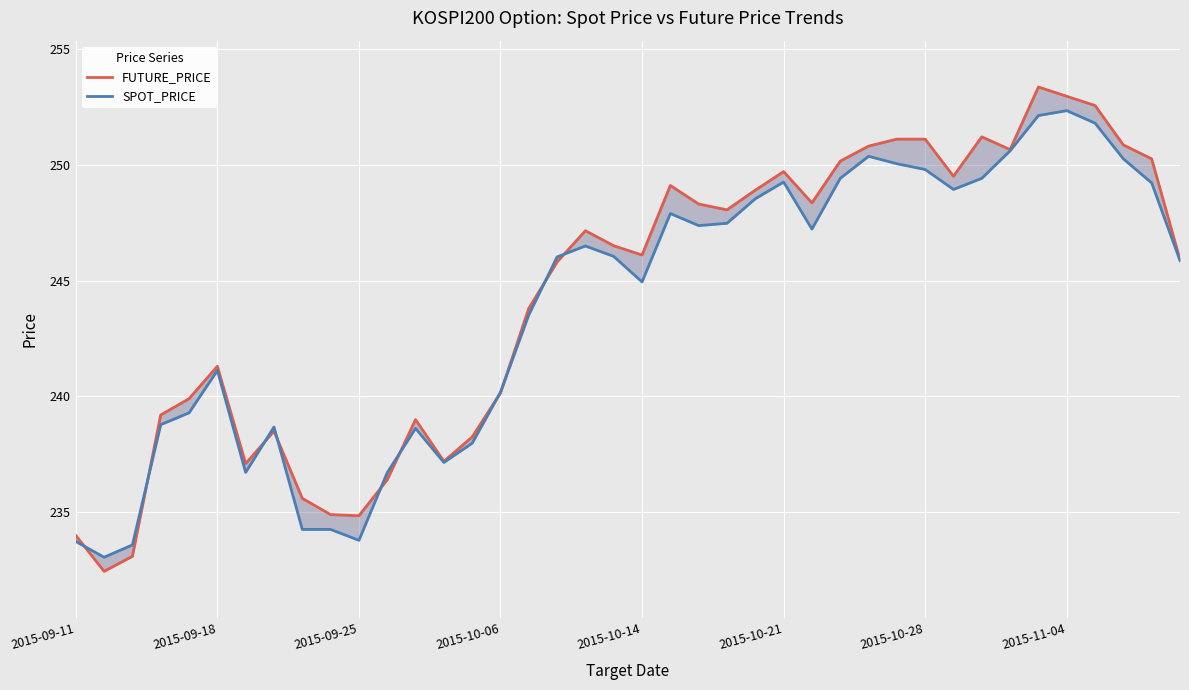

What position from the right is 28?

12